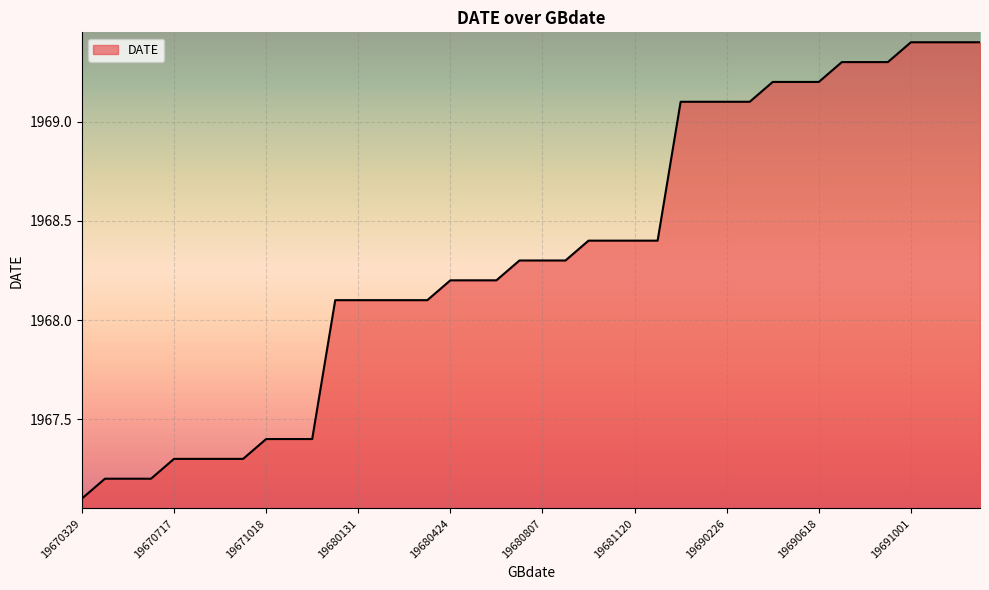

Reading left to right, list all the values displayed in this chart.

1967.1	1967.2	1967.2	1967.2	1967.3	1967.3	1967.3	1967.3	1967.4	1967.4	1967.4	1968.1	1968.1	1968.1	1968.1	1968.1	1968.2	1968.2	1968.2	1968.3	1968.3	1968.3	1968.4	1968.4	1968.4	1968.4	1969.1	1969.1	1969.1	1969.1	1969.2	1969.2	1969.2	1969.3	1969.3	1969.3	1969.4	1969.4	1969.4	1969.4